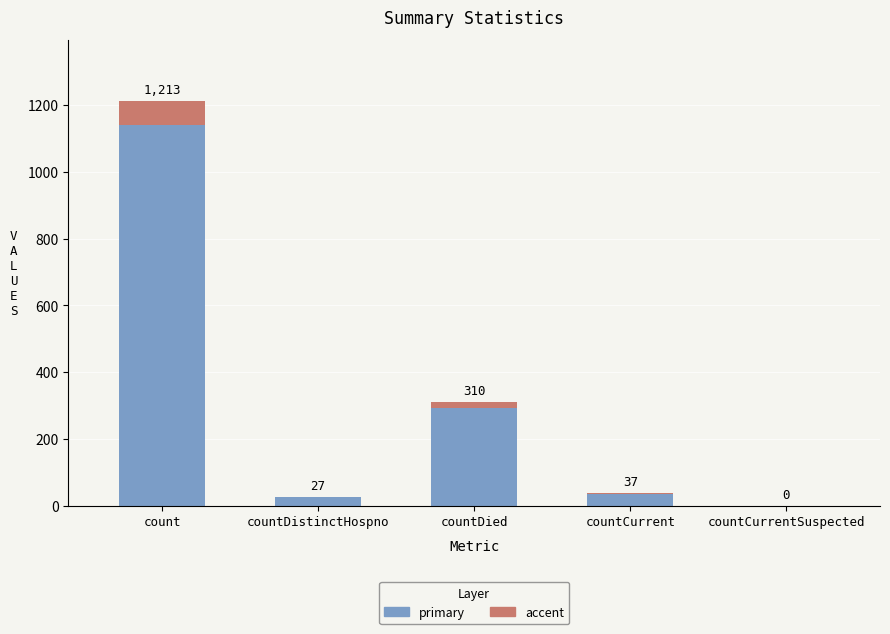

Are the bars horizontal?

No